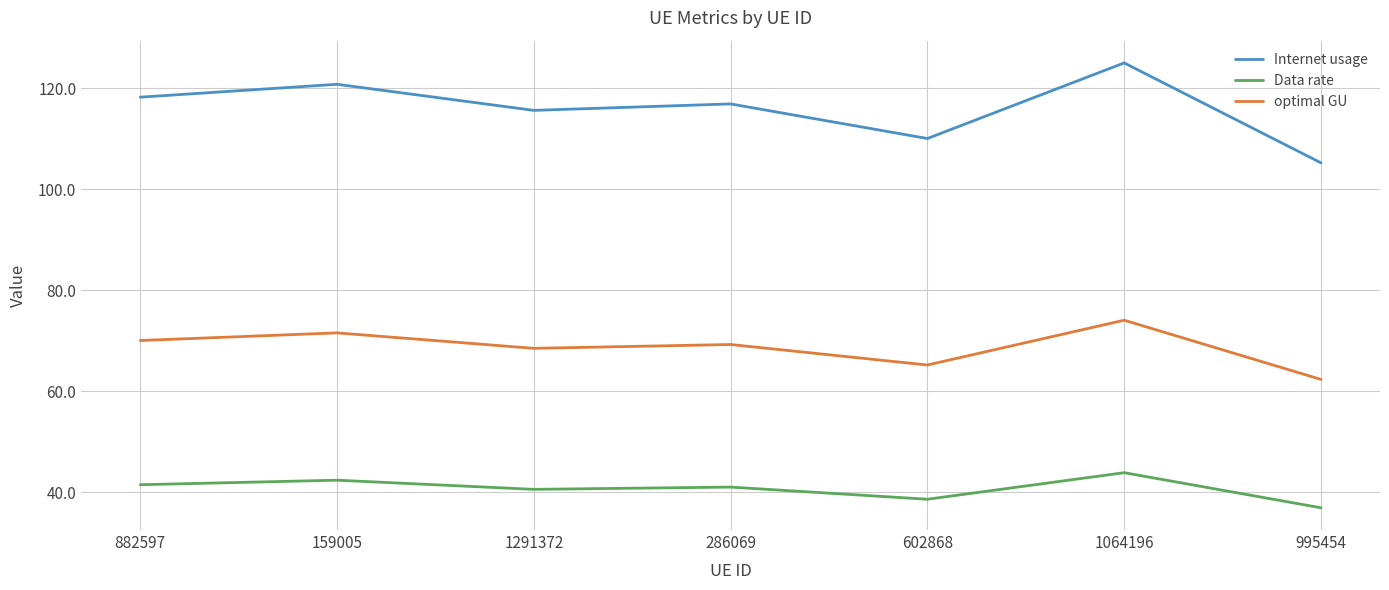

At which label does Internet usage reach its minimum?

995454